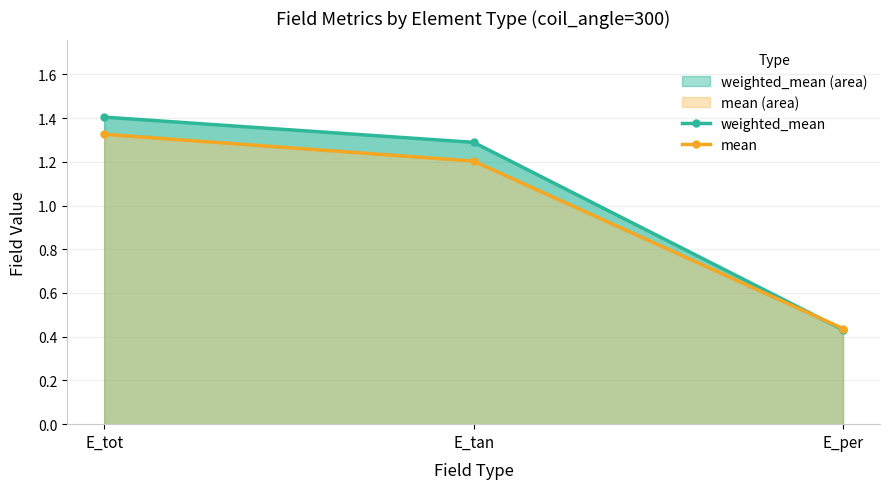

Reading left to right, extract all data points from this chart.

weighted_mean: 1.4	1.3	0.4
mean: 1.3	1.2	0.4